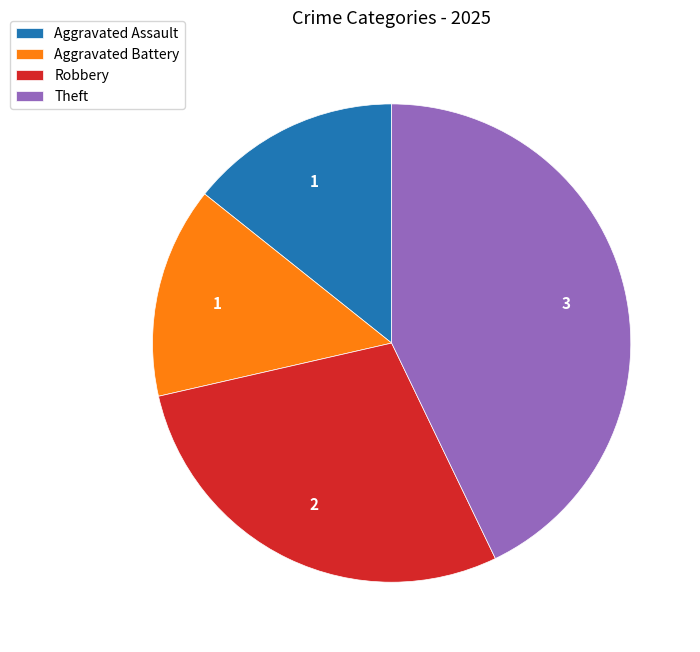

What is the ratio of the value at Aggravated Battery to the value at Robbery?

0.5